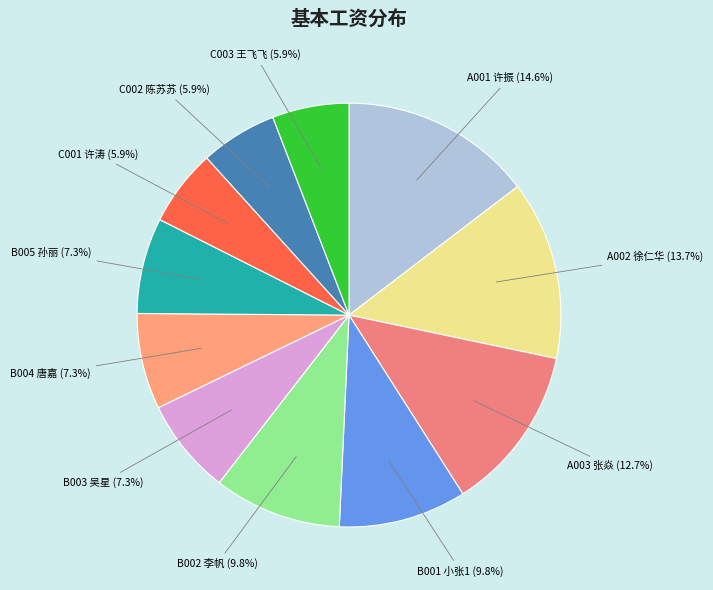

True or false: A002 徐仁华 accounts for 19% of the total.

False